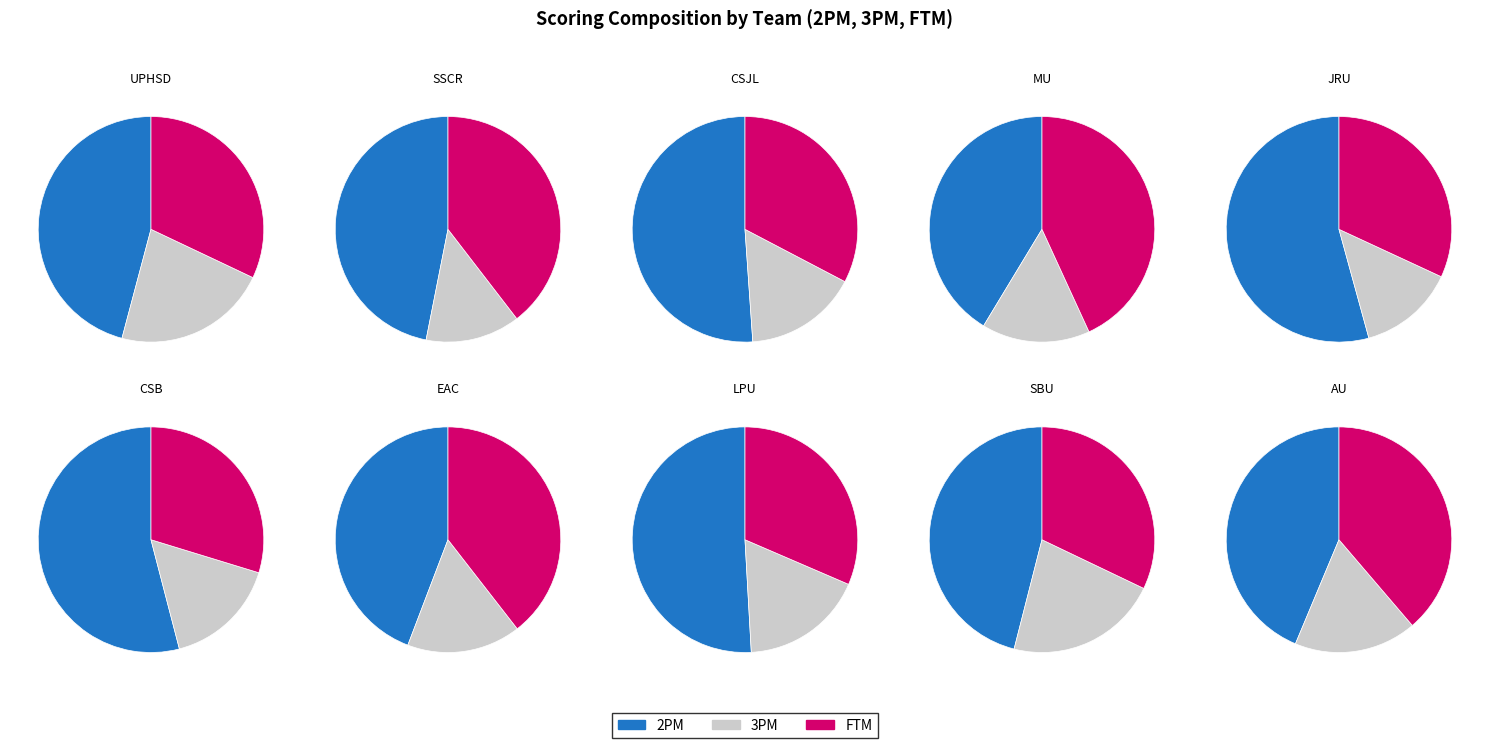

What percentage is the SSCR slice, to the nearest percent?

11%